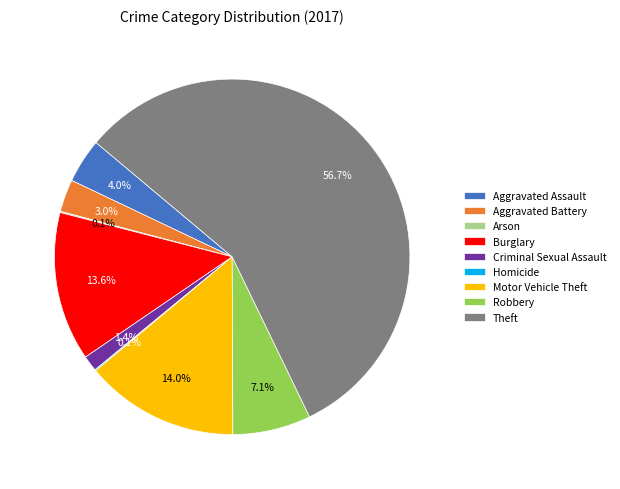

Which category has the biggest portion of the pie?

Theft